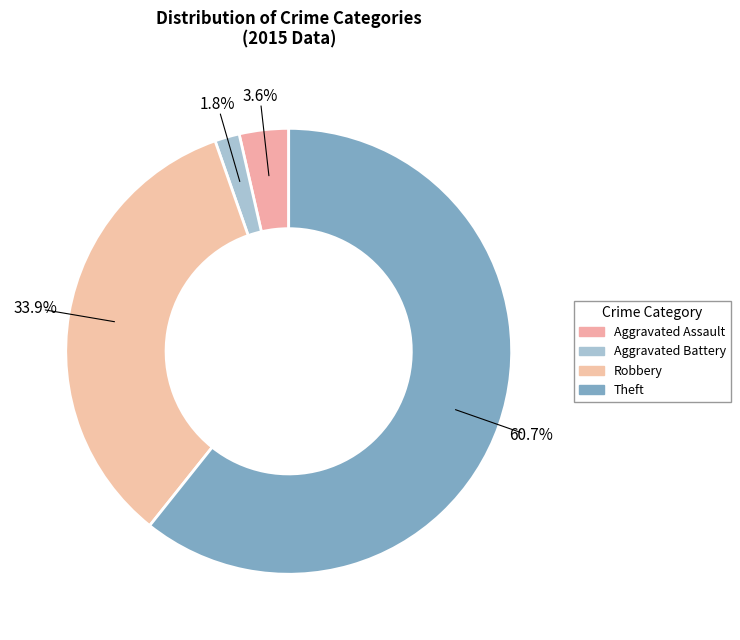

To the nearest percent, what is the difference between the largest and smallest slice percentages?

59%